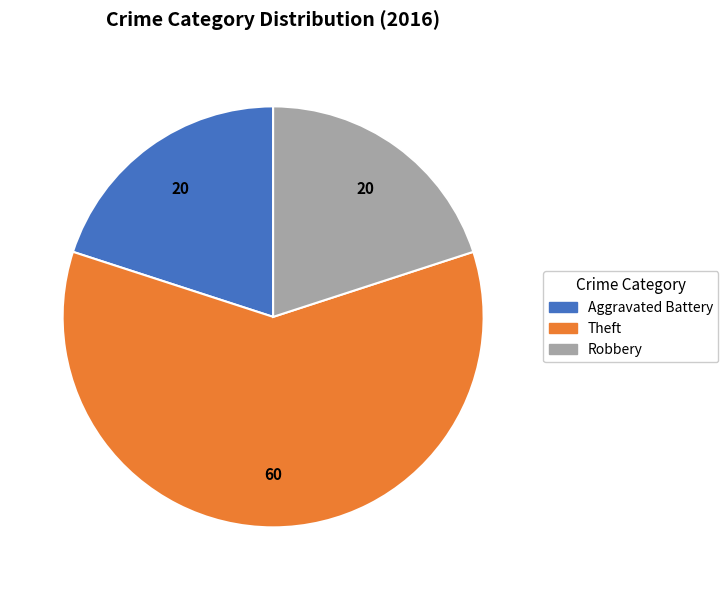

How many slices are in this pie chart?

3